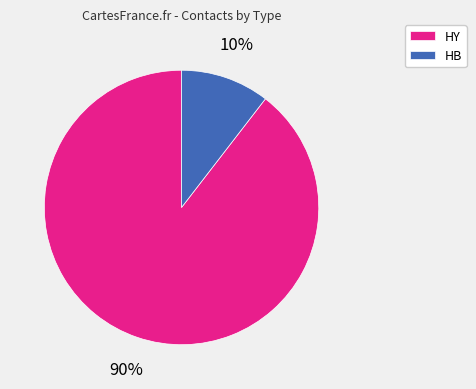

Which has a higher value, HY or HB?

HY